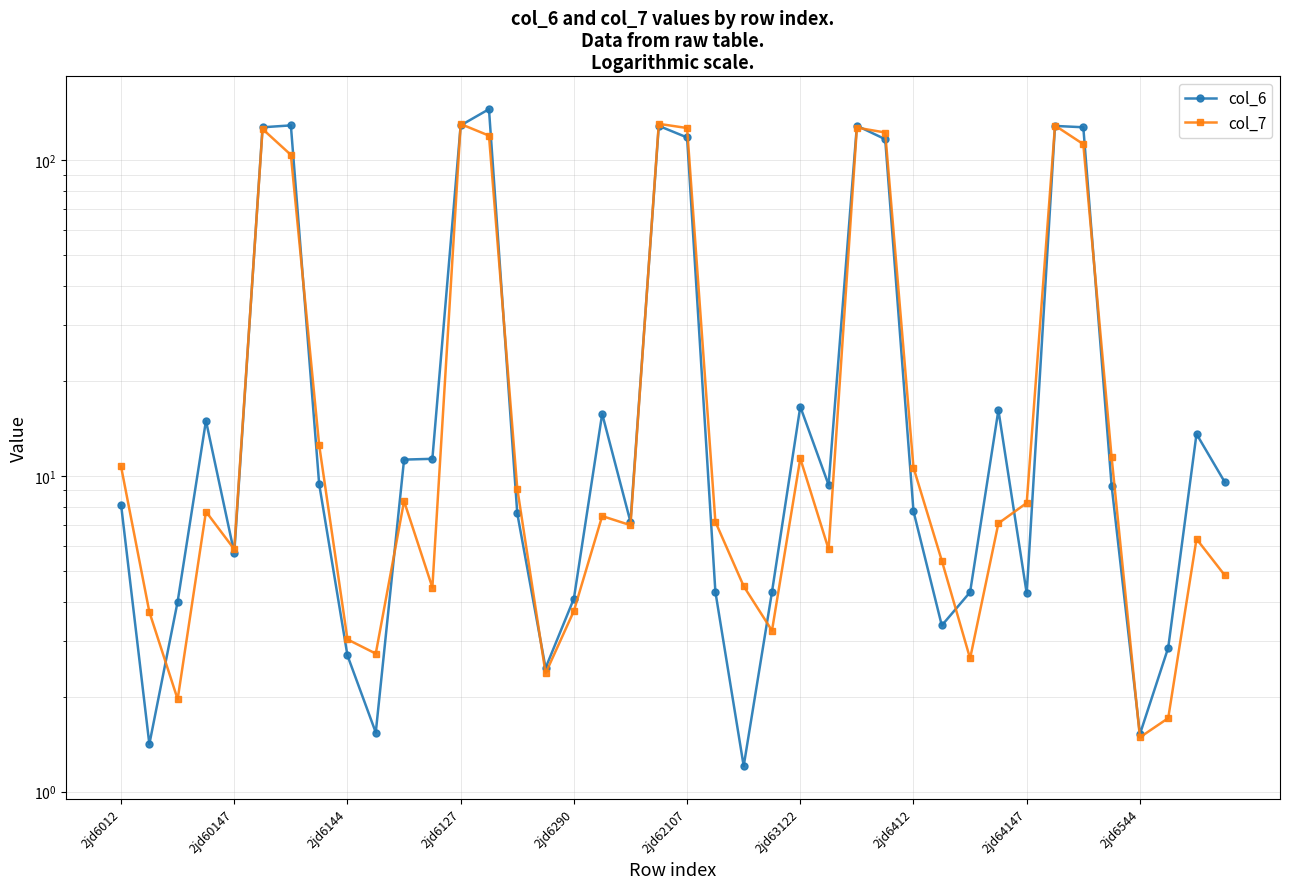

How many values in the col_6 series exceed 9?

21